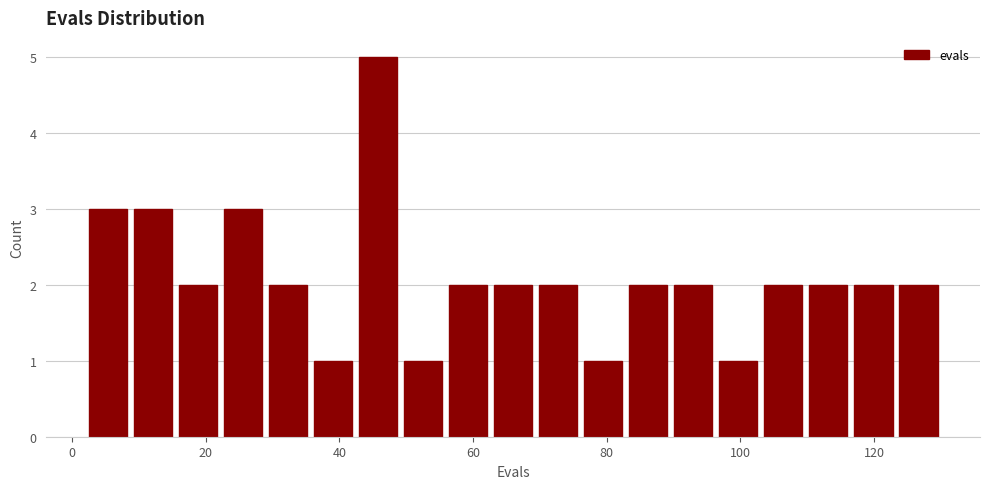

Read against the x-axis, roughly where is the centre of the tallest bar?

46